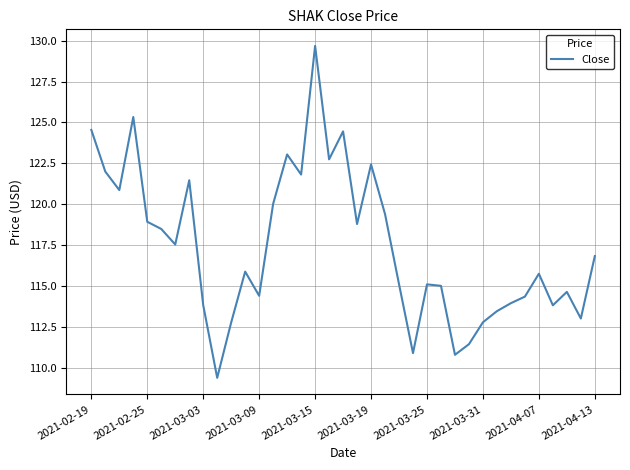

Count the number of data series in this chart.

1